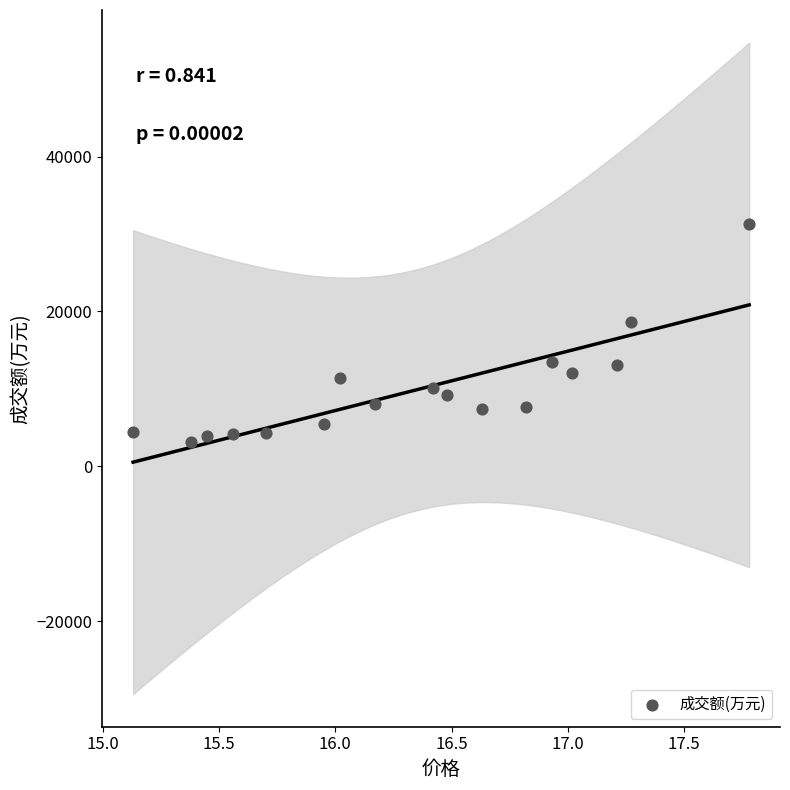

What Y value in the scatter plot is closest to 17187?

18682